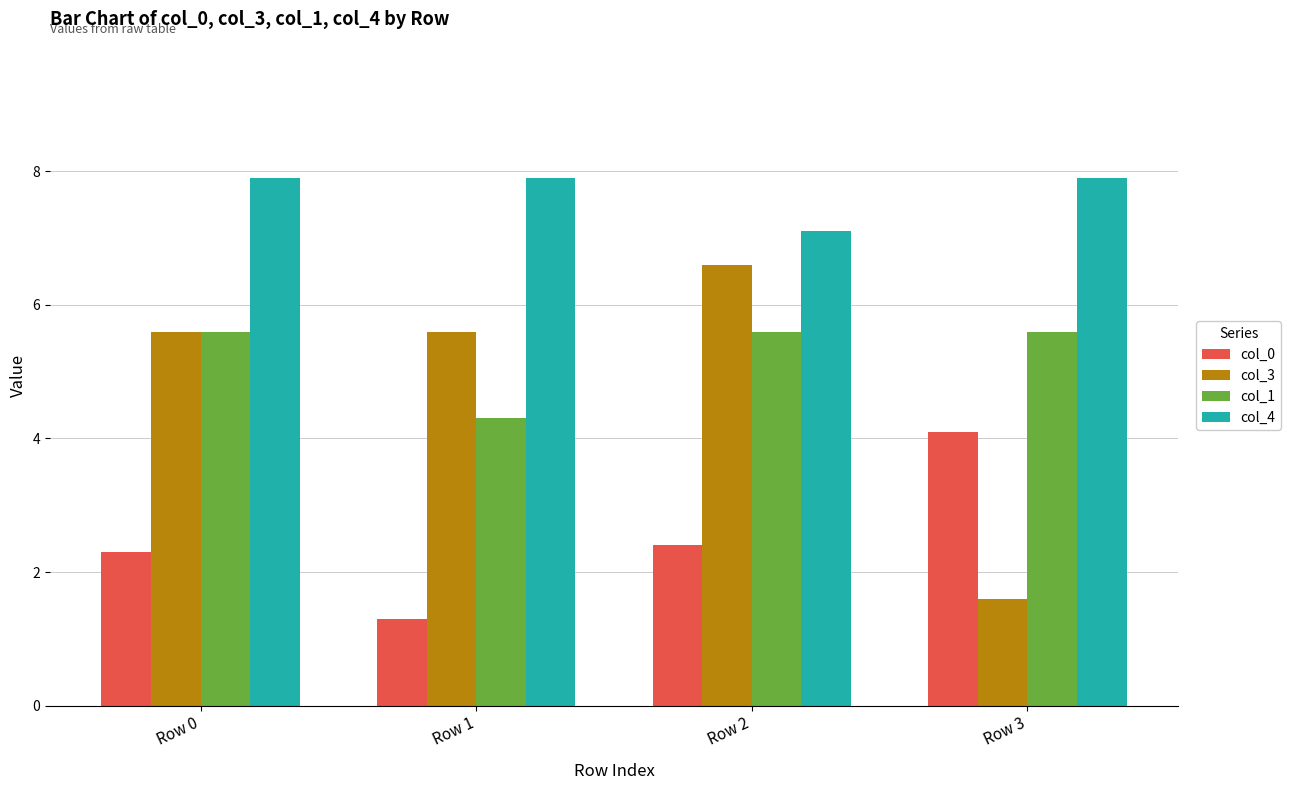

What is the approximate value of col_0 at Row 2?

2.4